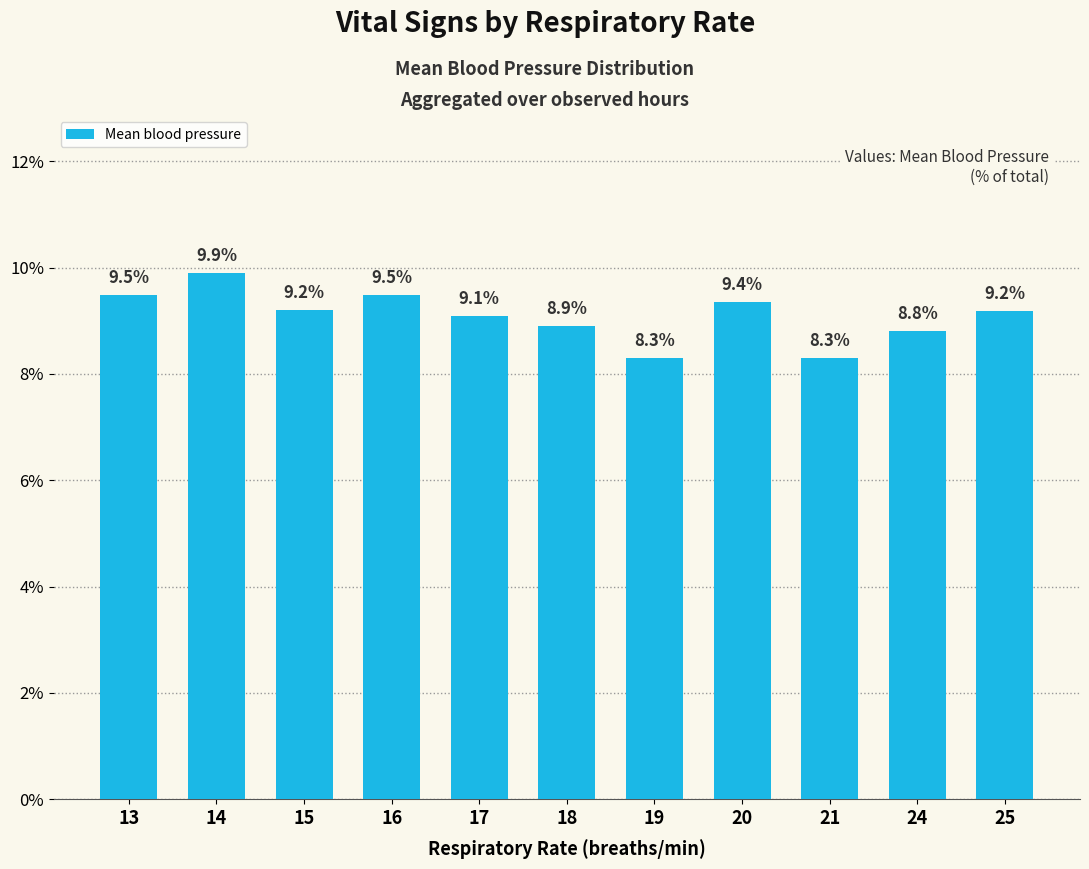

What is the value of the 4th bar from the left?

9.5